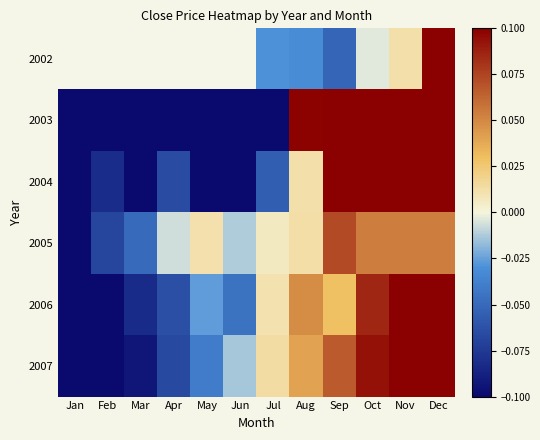

At which category does the chart reach its peak across all series?

Dec